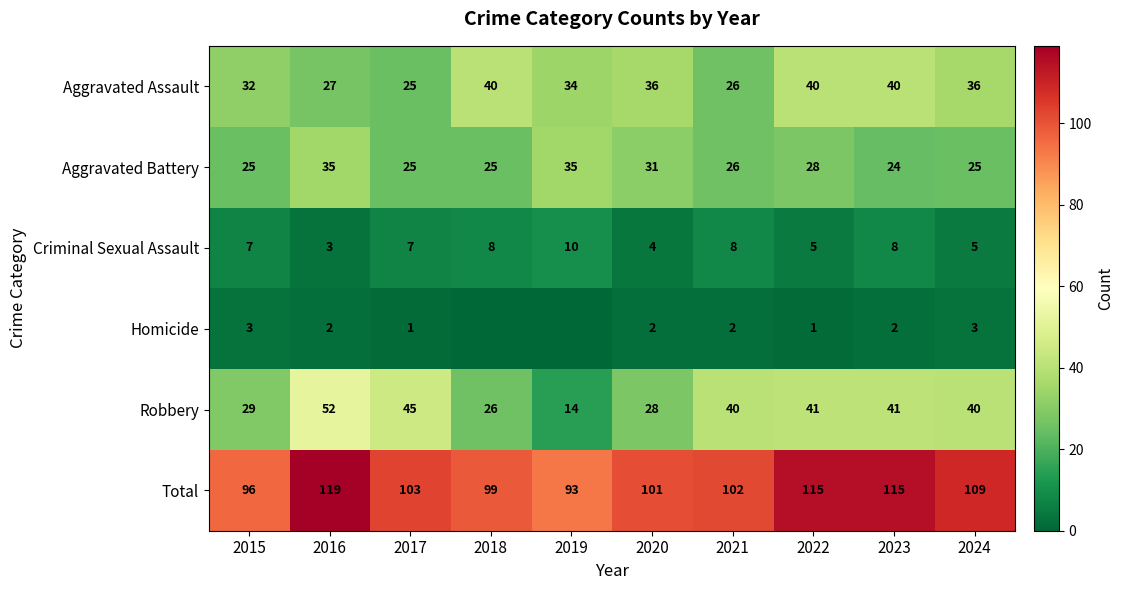

At 2016, list the series in order from largest to smallest.

Total, Robbery, Aggravated Battery, Aggravated Assault, Criminal Sexual Assault, Homicide